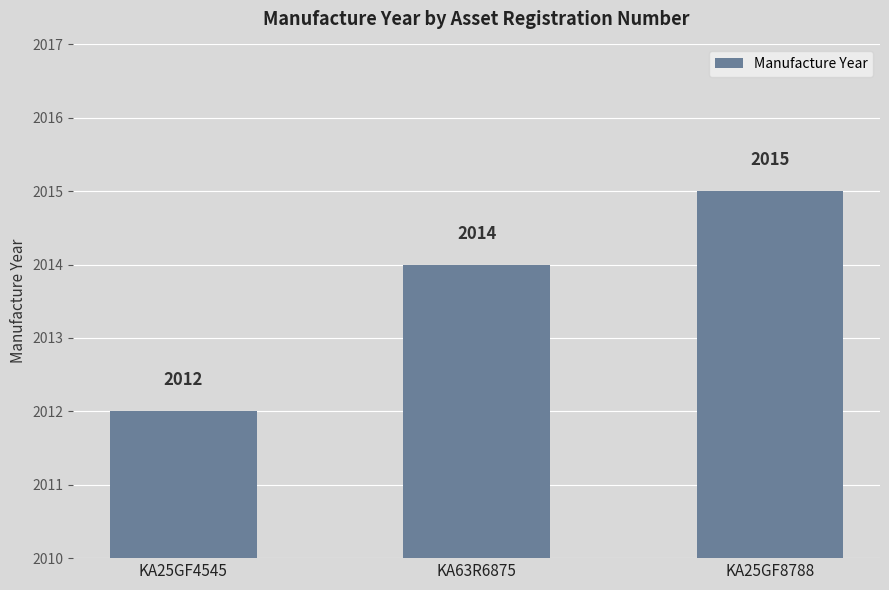

What is the change in value from KA25GF4545 to KA25GF8788?

+3